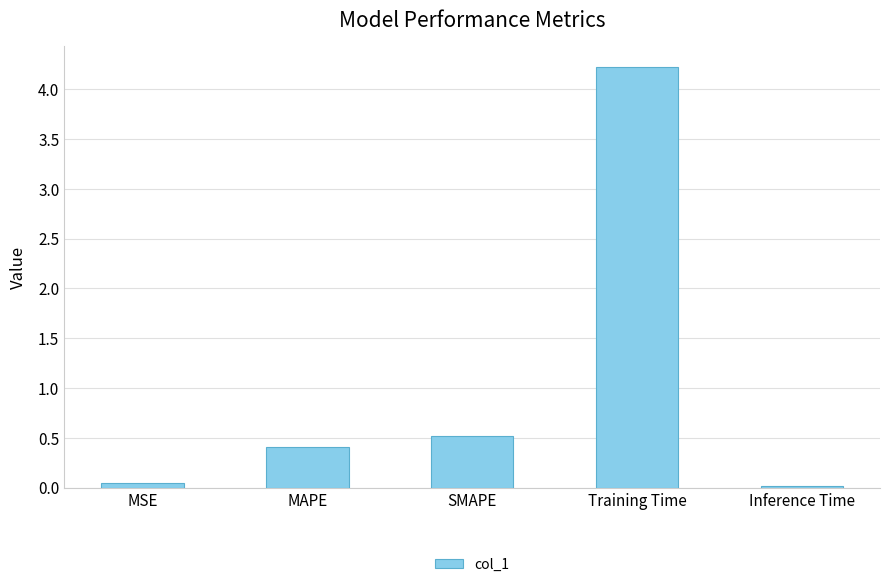

What is the change in value from SMAPE to Training Time?

+3.7